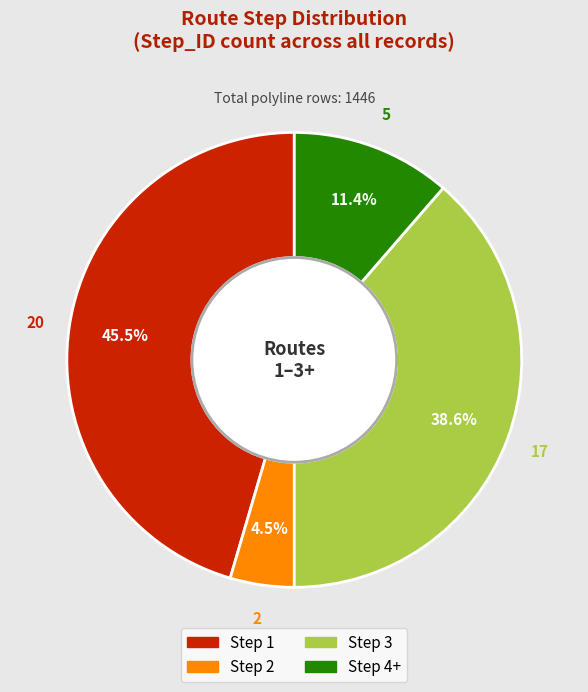

Count the number of slices in the pie.

4